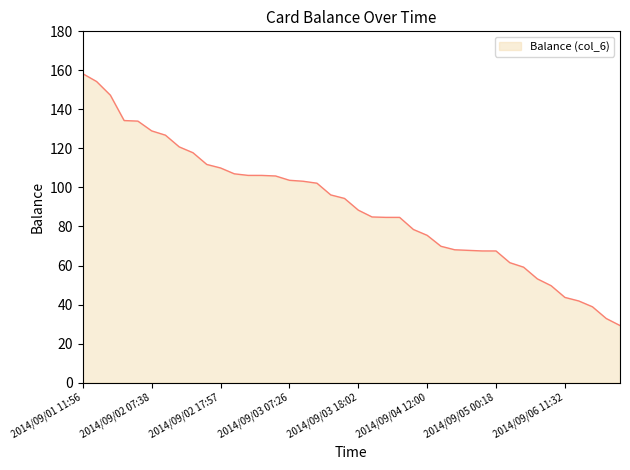

What is the sum of all values?

3616.3